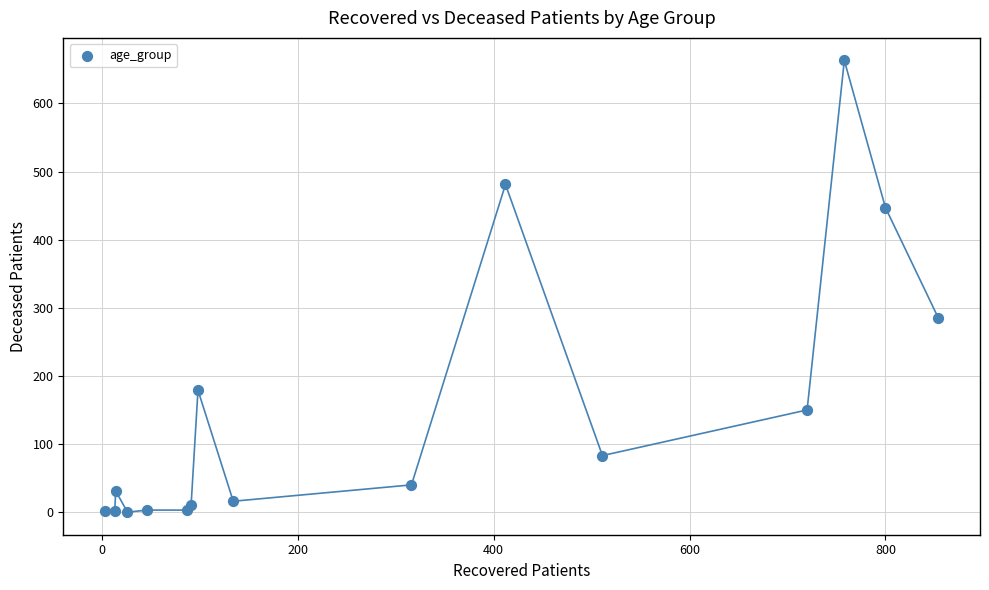

What is the range of Y values (max minus min)?

663